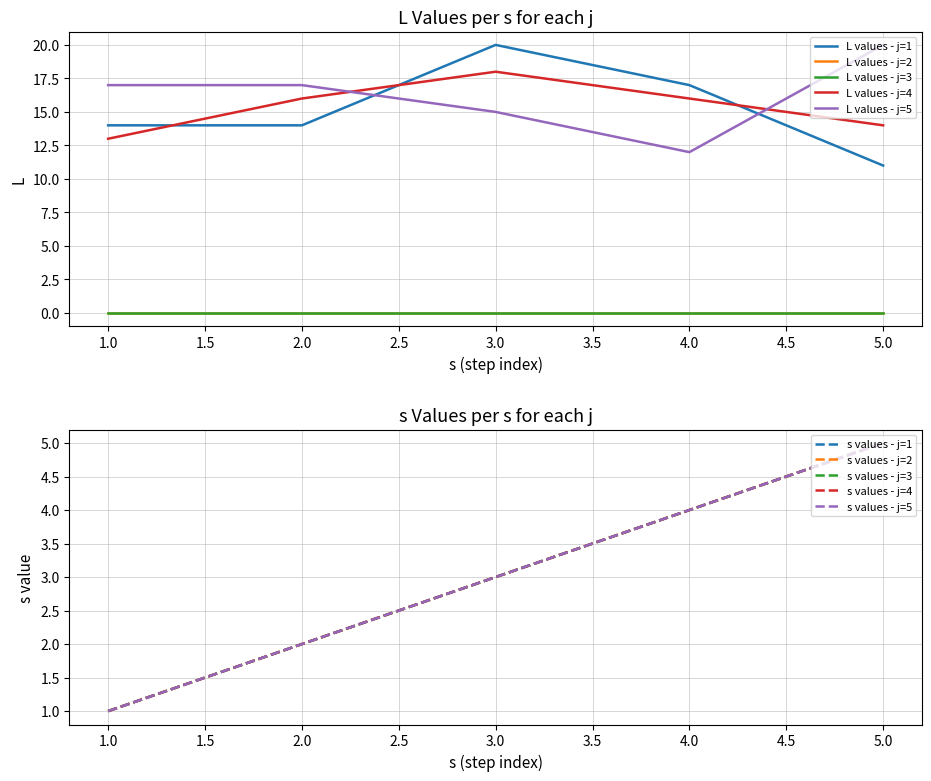

True or false: s and L cross at least once.

True